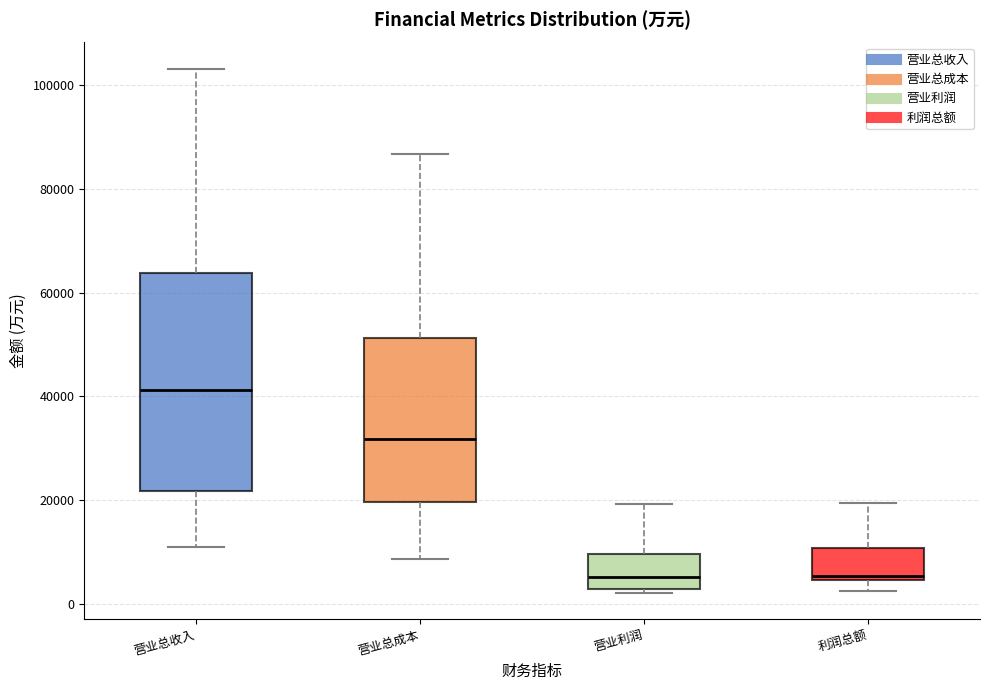

Reading left to right, transcribe this box plot: for each box, give where its median line is, the range the box spans, and where its two whiskers end, as read against the y-axis. The values are not printed on the chart, so give them approximately, as read against the axis.

营业总收入: median 42000, box 22000 to 64000, whiskers 12000 to 104000
营业总成本: median 32000, box 20000 to 52000, whiskers 8000 to 86000
营业利润: median 6000, box 2000 to 10000, whiskers 2000 (just below the box's lower edge) to 20000
利润总额: median 6000, box 4000 to 10000, whiskers 2000 to 20000